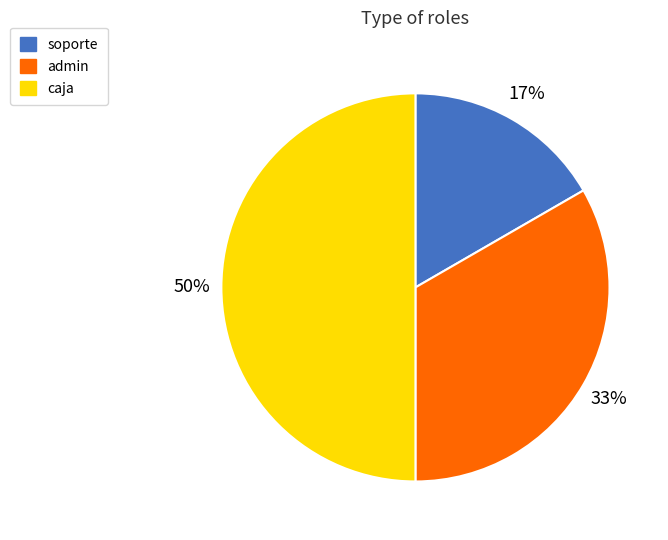

Is admin the majority of the pie?

No